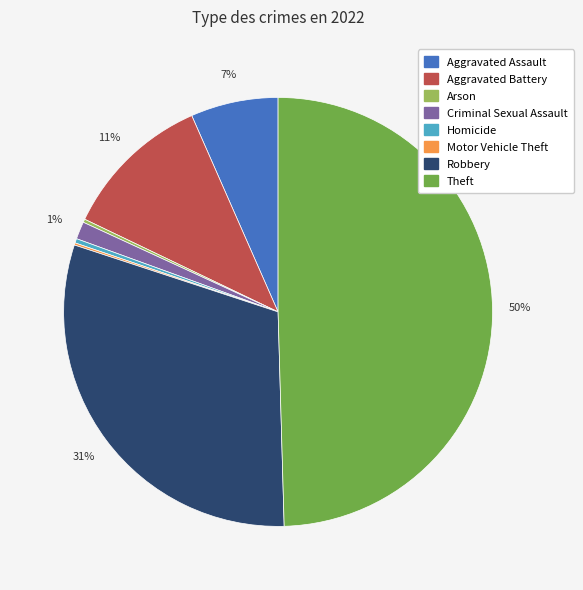

What percentage is the Aggravated Assault slice, to the nearest percent?

7%